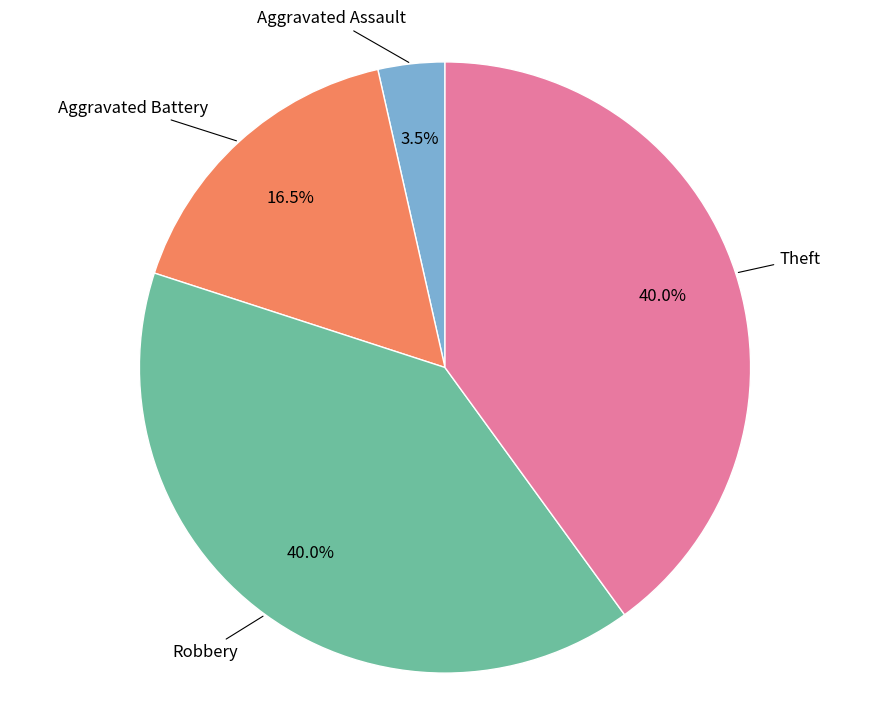

To the nearest percent, what is the average slice percentage?

25%